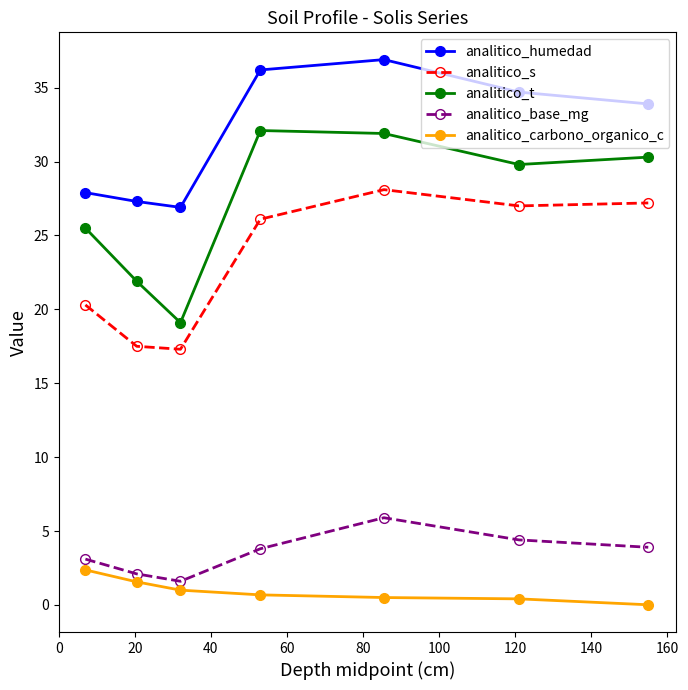

Count the number of data series in this chart.

5